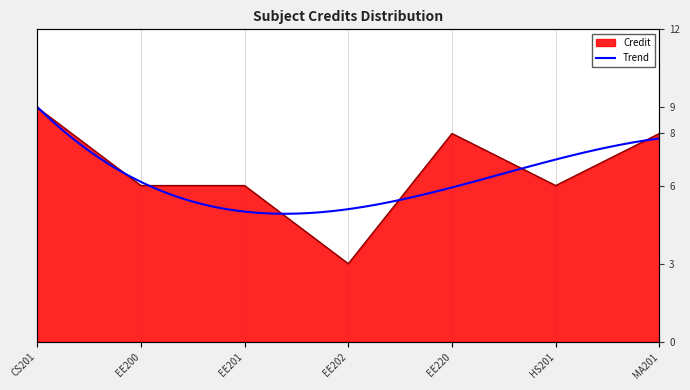

The chart shows a value of 8 at EE220. True or false?

True